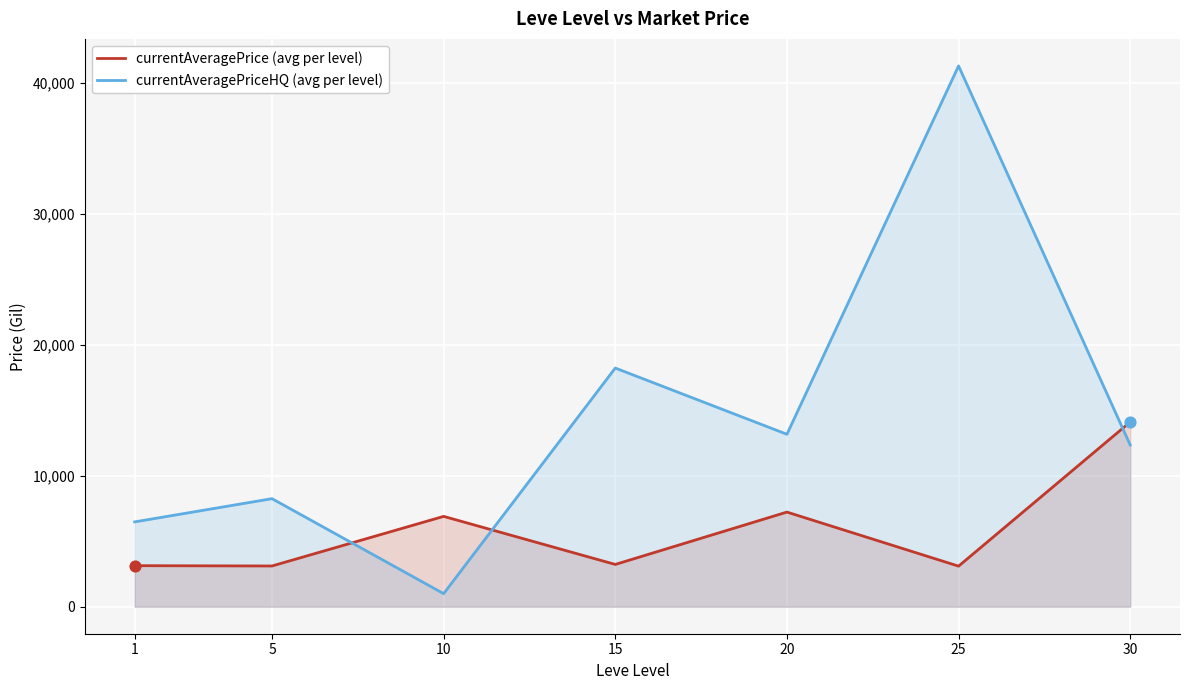

Which series contains the highest Y value?

currentAveragePriceHQ (avg per level)